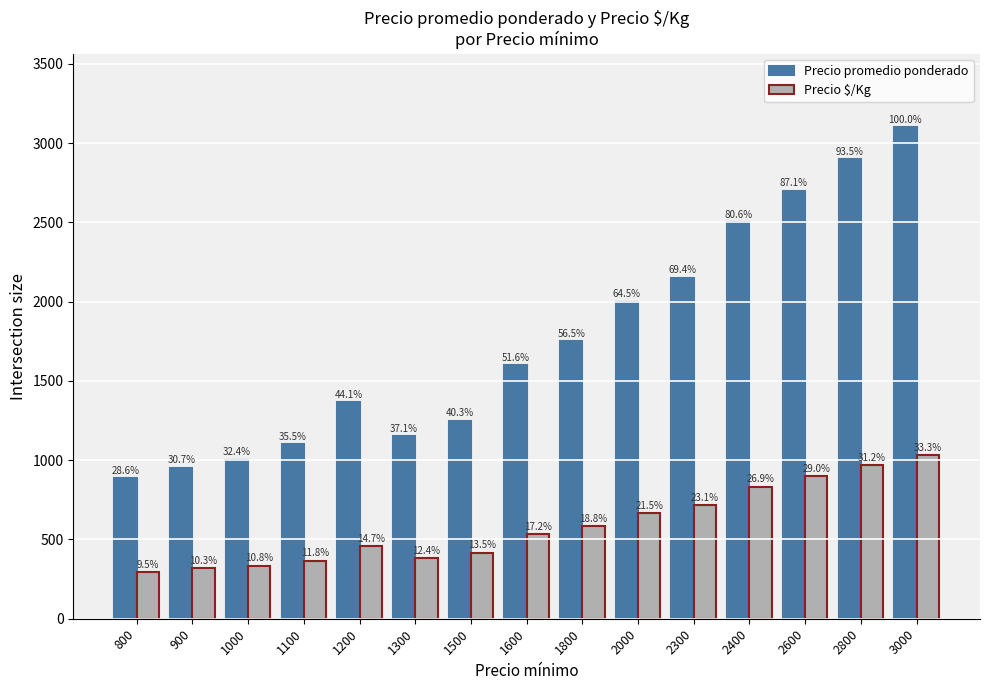

At which category is the sum across all series the highest?

3000